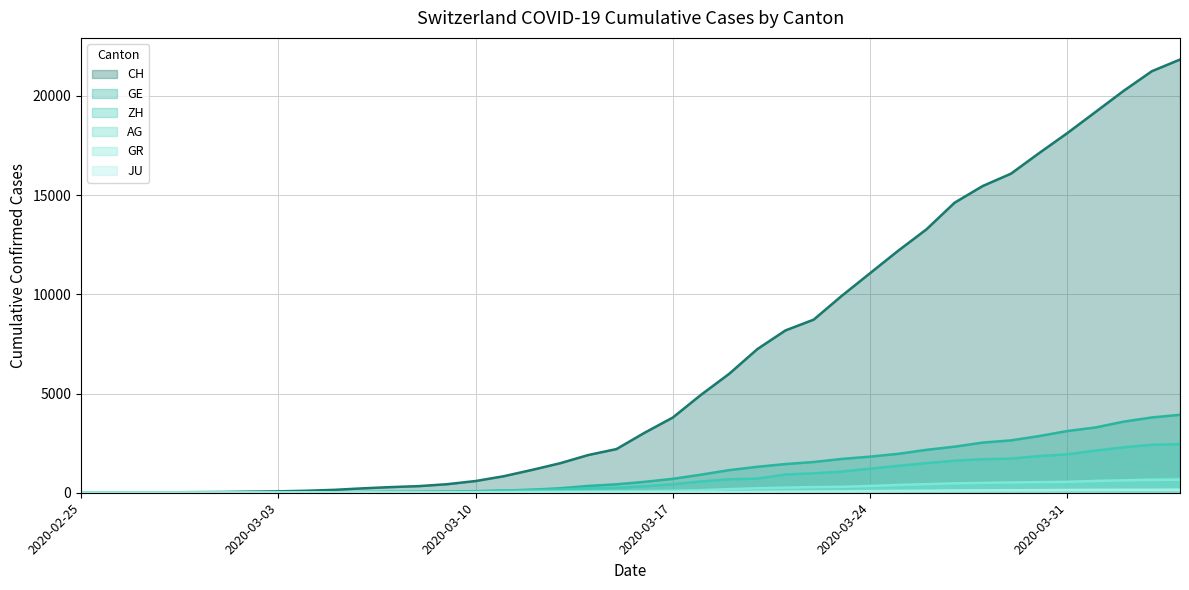

The value of ZH at 2020-03-05 is 12. True or false?

False